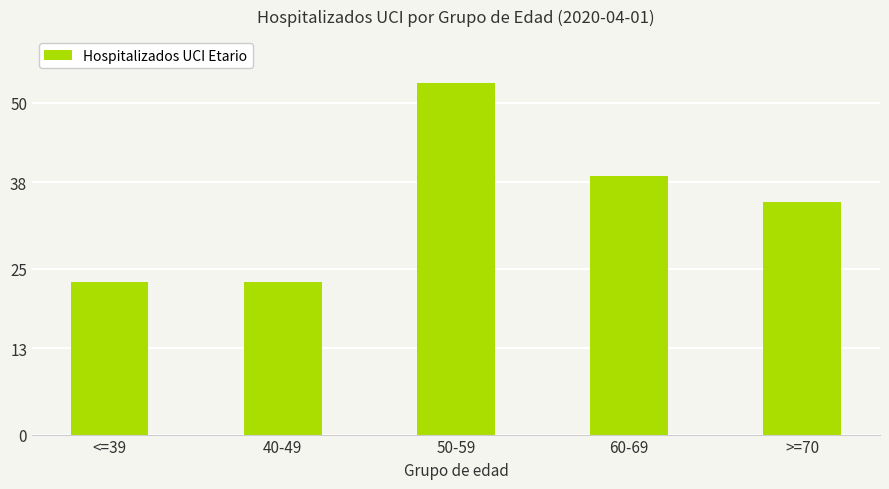

What is the change in value from <=39 to 60-69?

+16